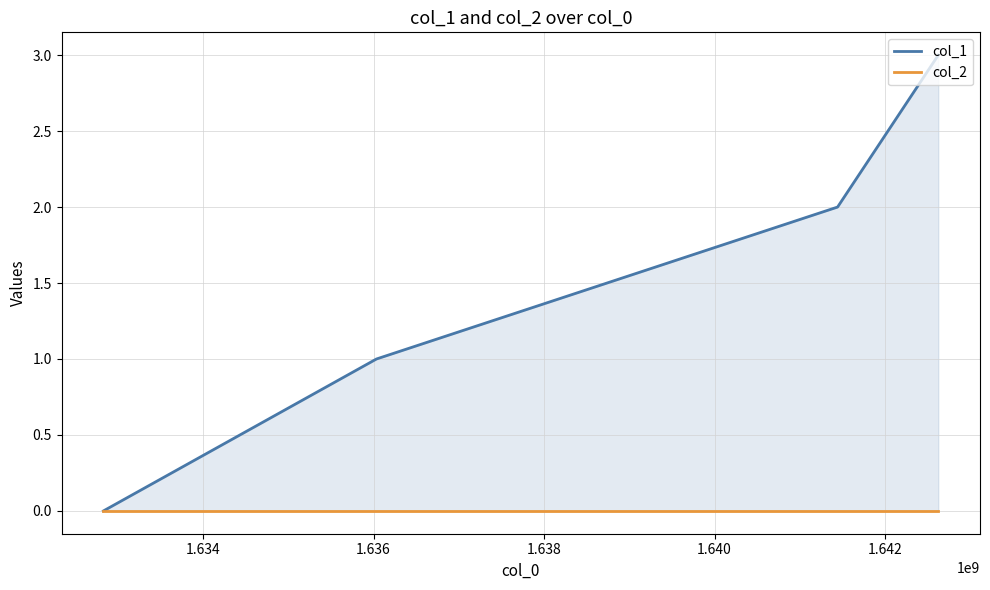

Does the chart display data point markers on the line(s)?

No